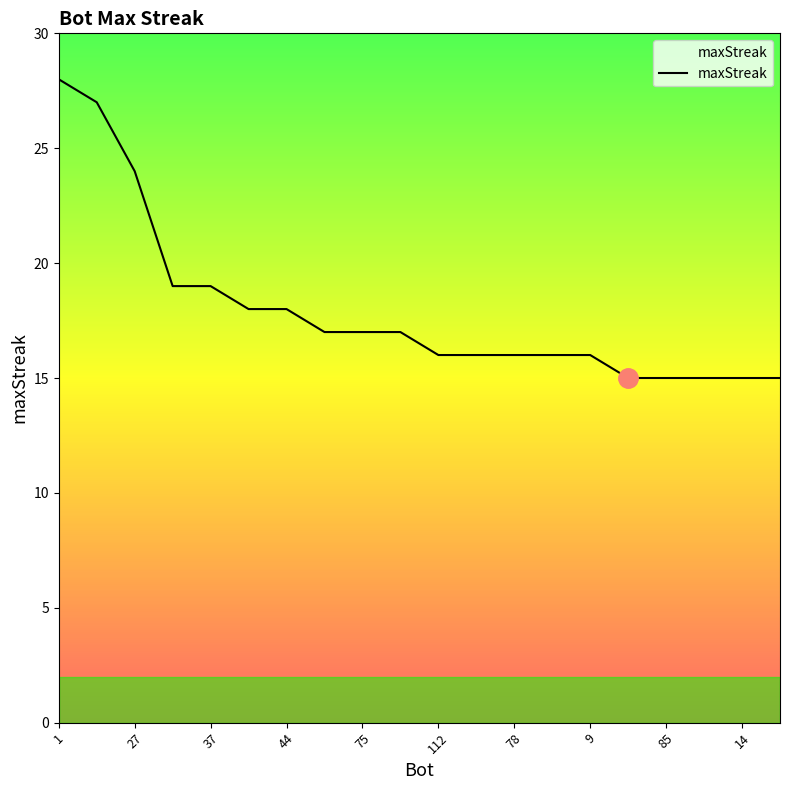

What is the maximum value shown in the chart?

28